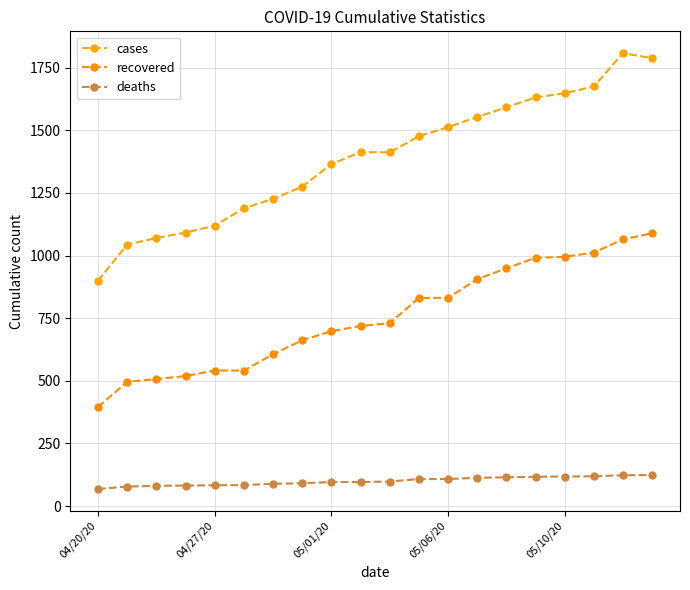

What are all the series names shown in the legend?

cases, recovered, deaths